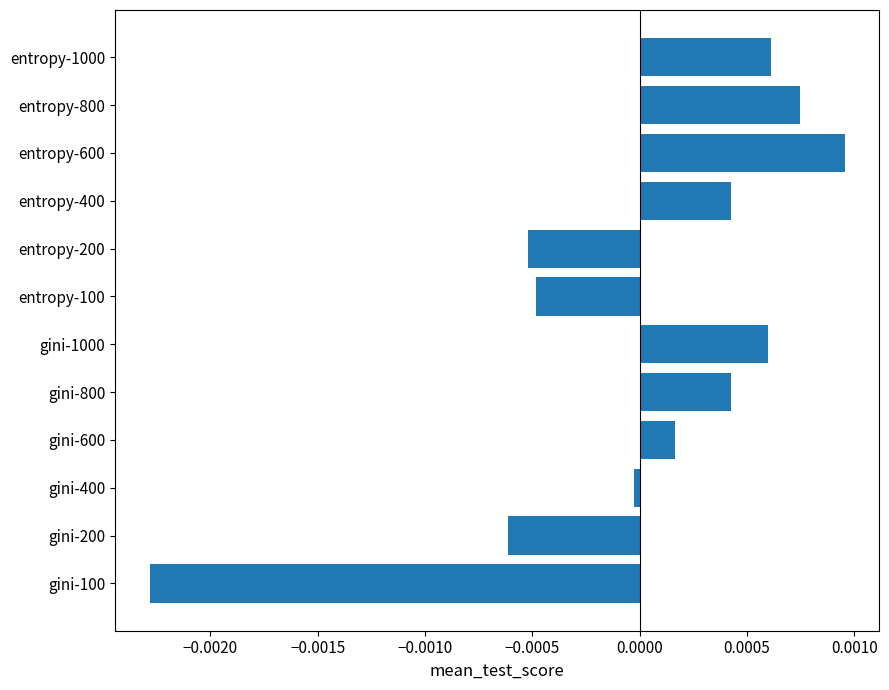

Is it true that the value at gini-200 is -0.0?

True